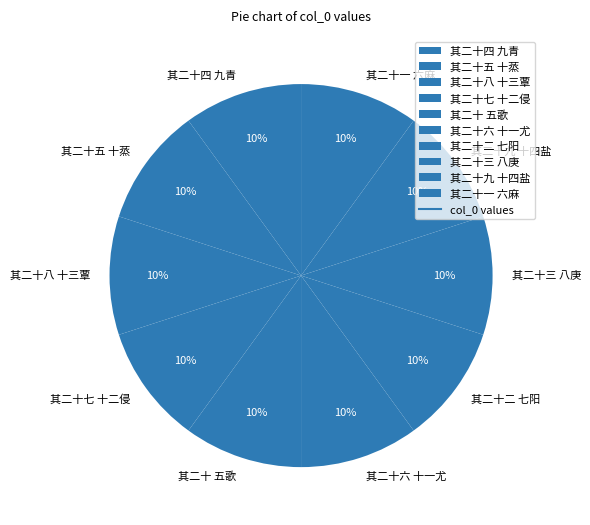

Is there any slice that represents more than half of the pie?

No